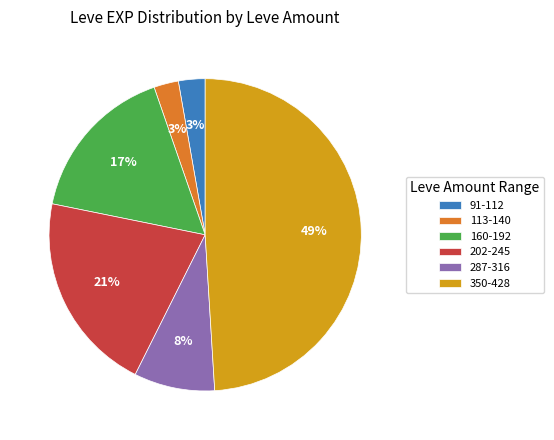

How many slices are in this pie chart?

6